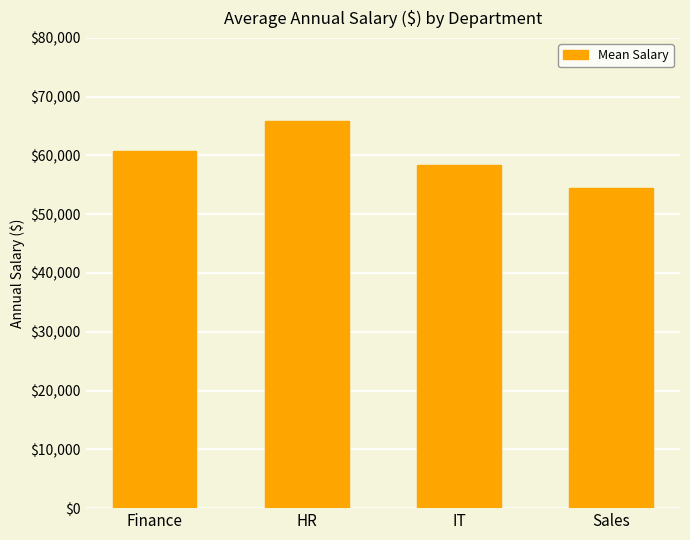

Approximately how many times larger is the value at Sales compared to HR?

0.8